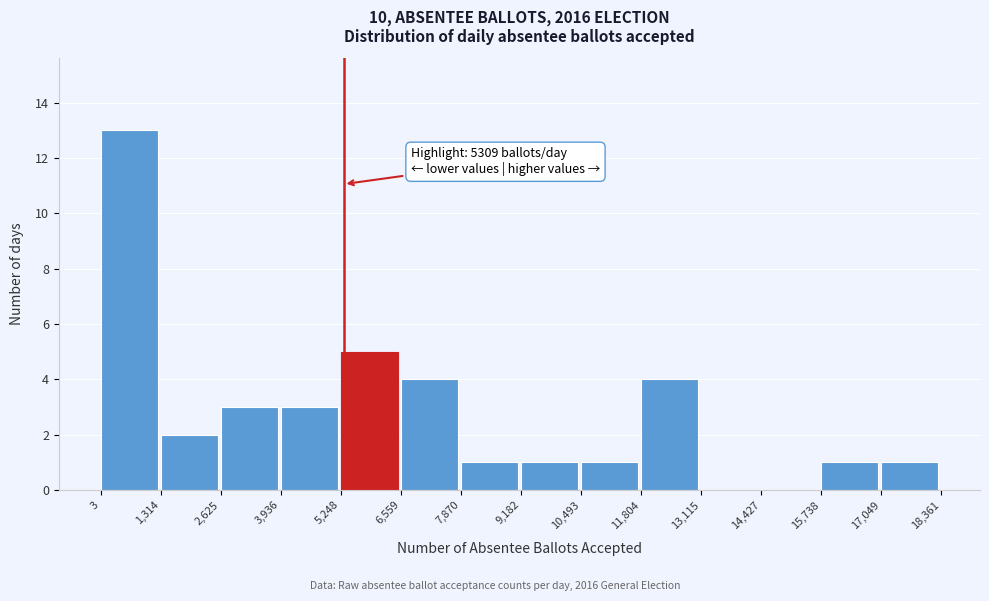

Which range on the x-axis has the tallest bar?

3 to 1,314